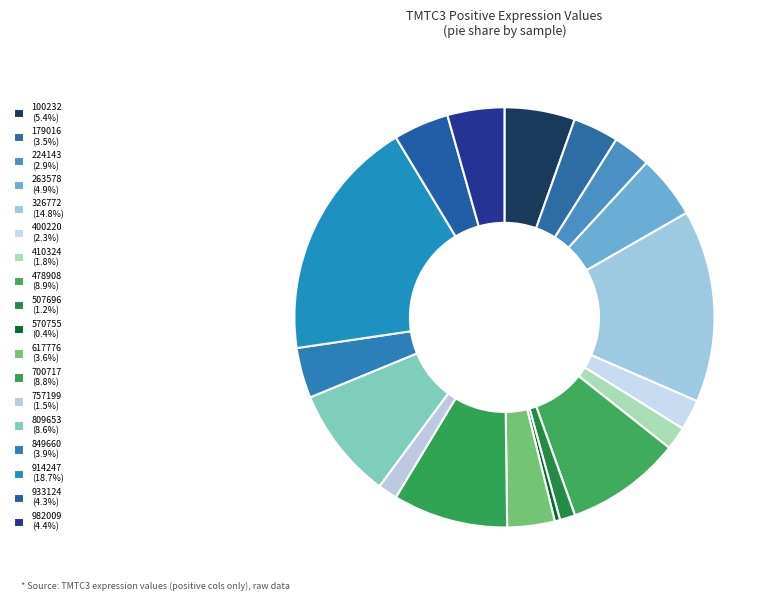

To the nearest percent, what is the difference between the largest and smallest slice percentages?

18%